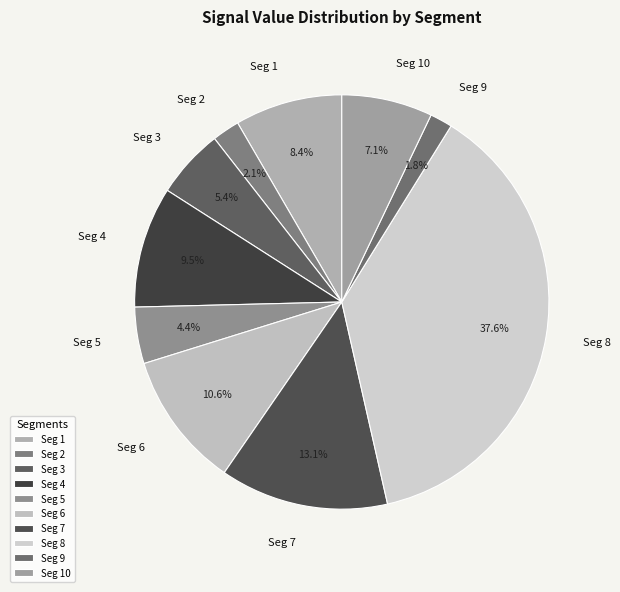

What percentage is NOT represented by Seg 9?

98.2%